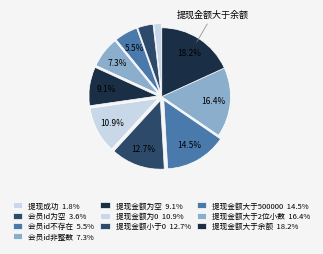

How many segments does this pie chart have?

10